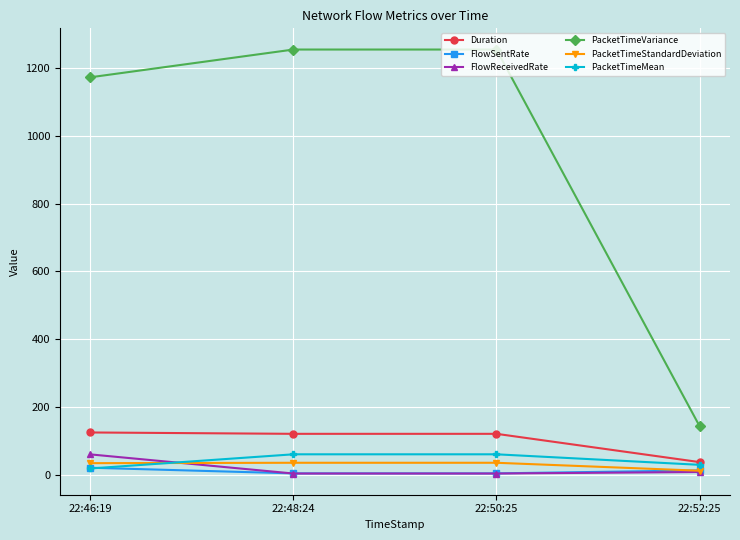

What is the sum of the FlowSentRate values at 22:48:24 and 22:46:19?

24.9